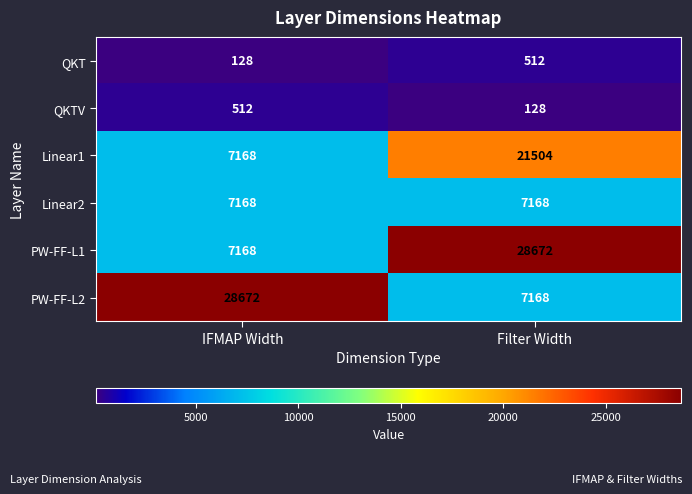

What is the smallest value displayed?

128